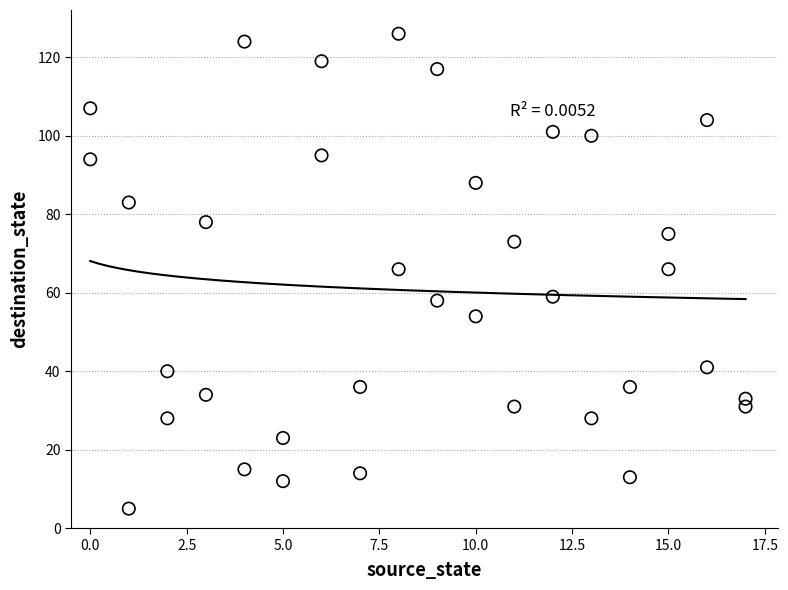

What is the range of Y values (max minus min)?

121